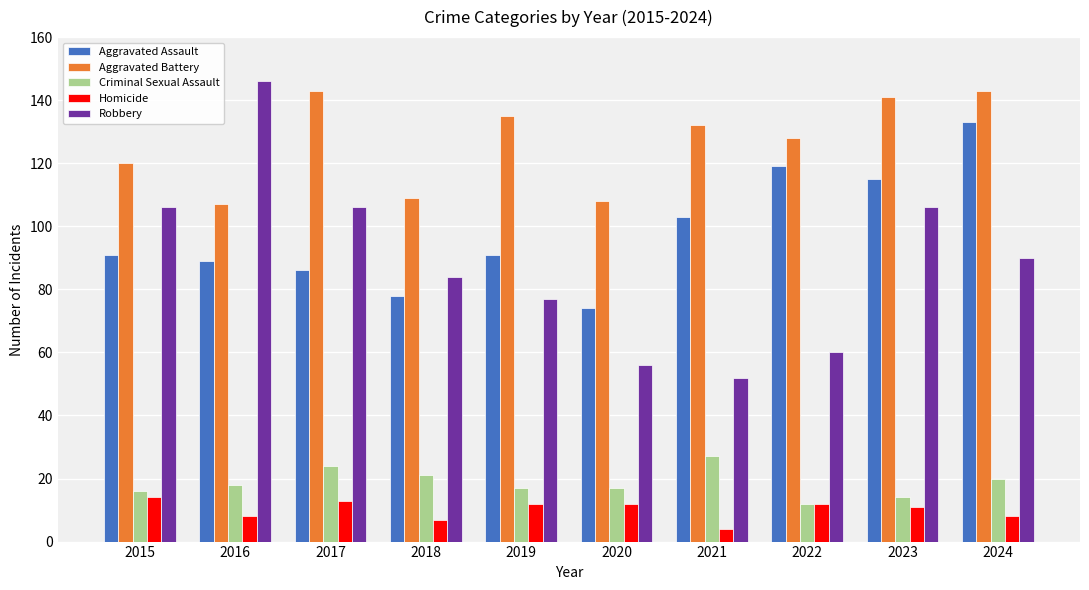

Reading left to right, what are all the values shown in this chart?

Aggravated Assault: 2015=91	2016=89	2017=86	2018=78	2019=91	2020=74	2021=103	2022=119	2023=115	2024=133
Aggravated Battery: 2015=120	2016=107	2017=143	2018=109	2019=135	2020=108	2021=132	2022=128	2023=141	2024=143
Criminal Sexual Assault: 2015=16	2016=18	2017=24	2018=21	2019=17	2020=17	2021=27	2022=12	2023=14	2024=20
Homicide: 2015=14	2016=8	2017=13	2018=7	2019=12	2020=12	2021=4	2022=12	2023=11	2024=8
Robbery: 2015=106	2016=146	2017=106	2018=84	2019=77	2020=56	2021=52	2022=60	2023=106	2024=90